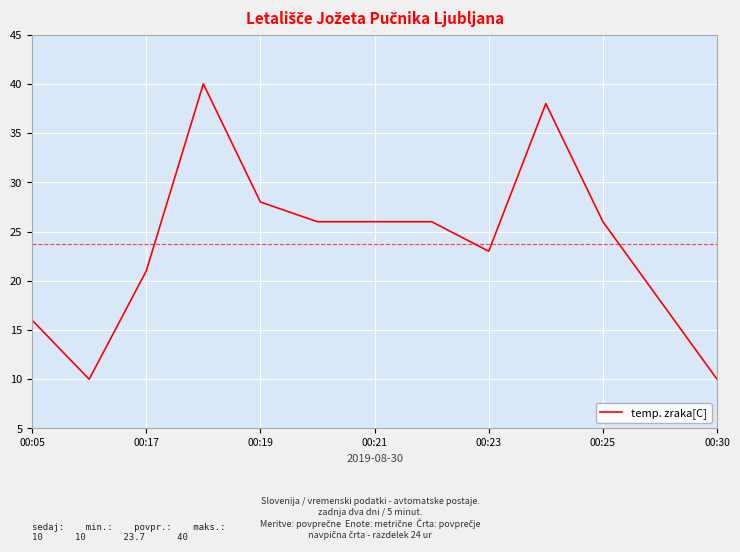

What is the smallest value displayed?

10